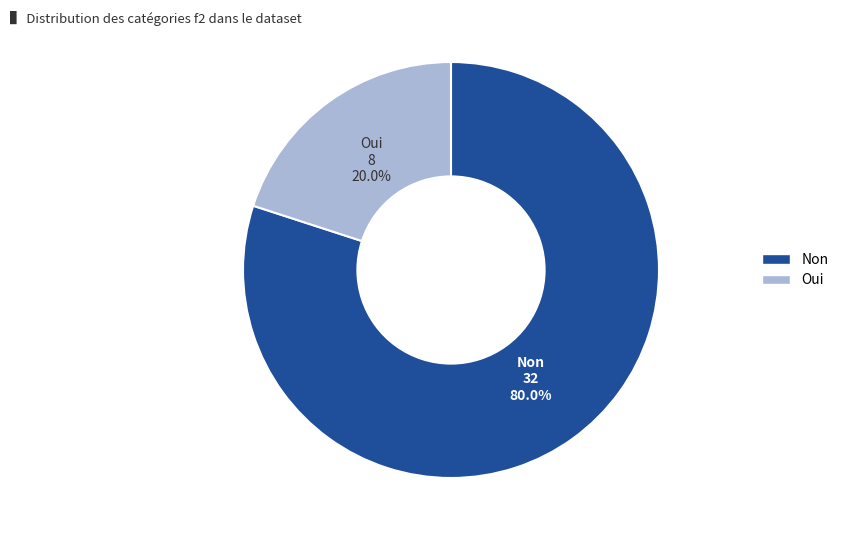

How many segments does this pie chart have?

2